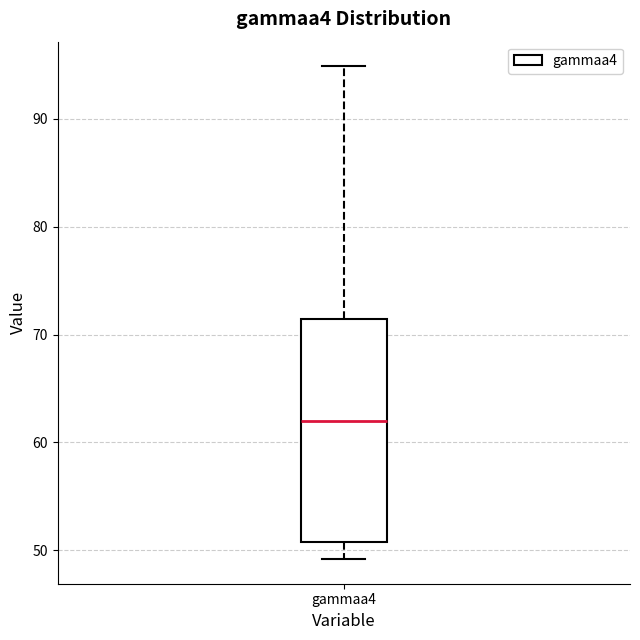

Read this box plot against the y-axis: the position of the median line, the range covered by the box, and the ends of both whiskers. The values are not printed on the chart, so give them approximately, as read against the axis.

median 62, box 51 to 71, whiskers 49 to 95